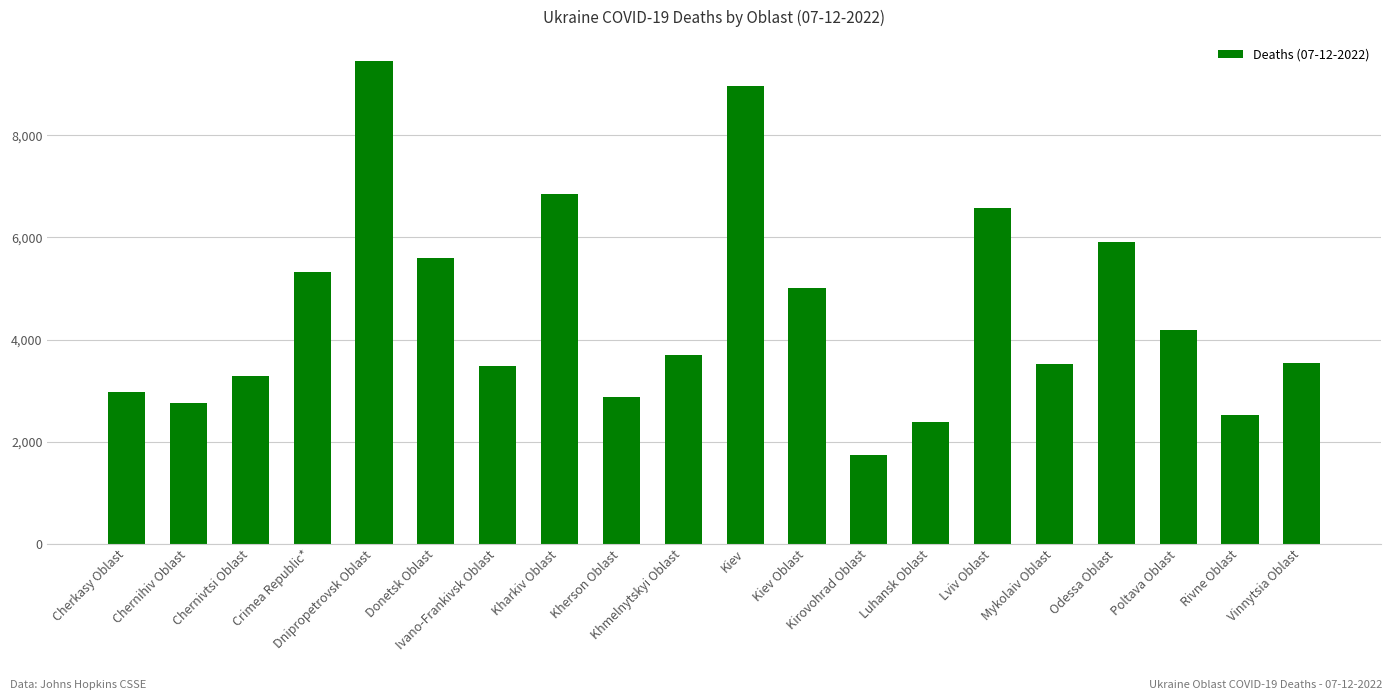

What is the value of the 12th bar from the left?

5019